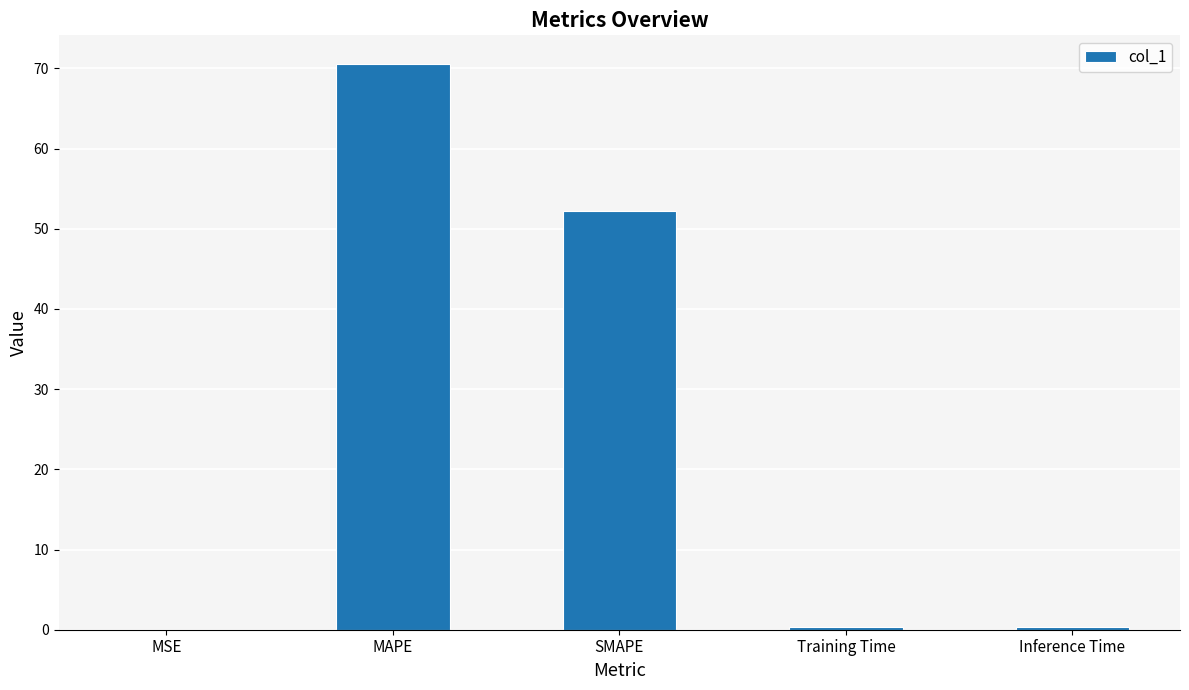

Are the bars horizontal?

No